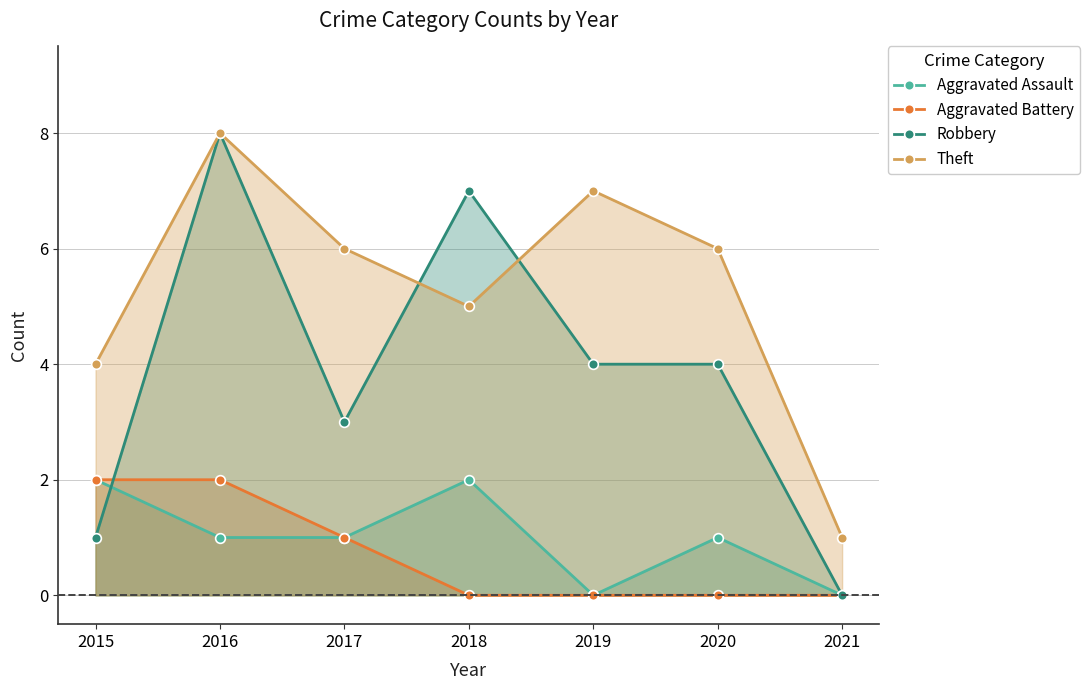

How many distinct data groups are displayed?

4